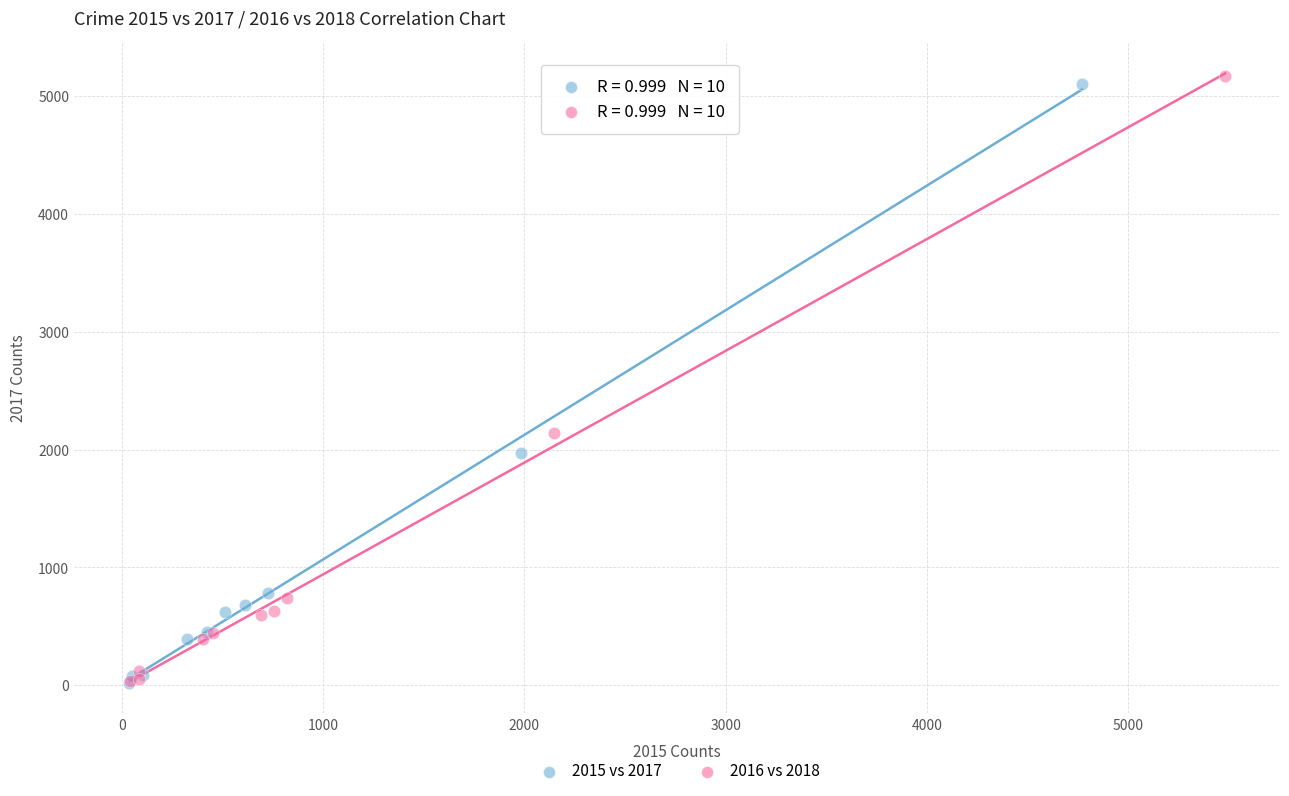

Which series has the largest Y range (max minus min)?

2016 vs 2018